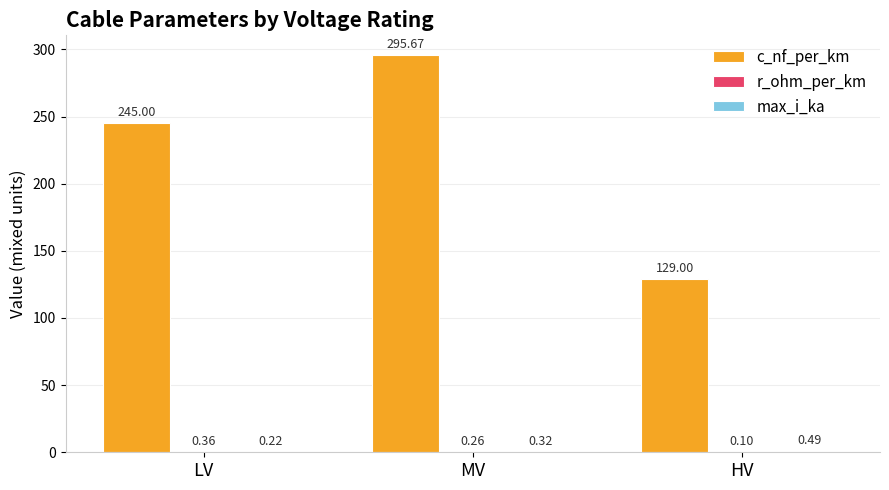

How many groups of bars are there?

3